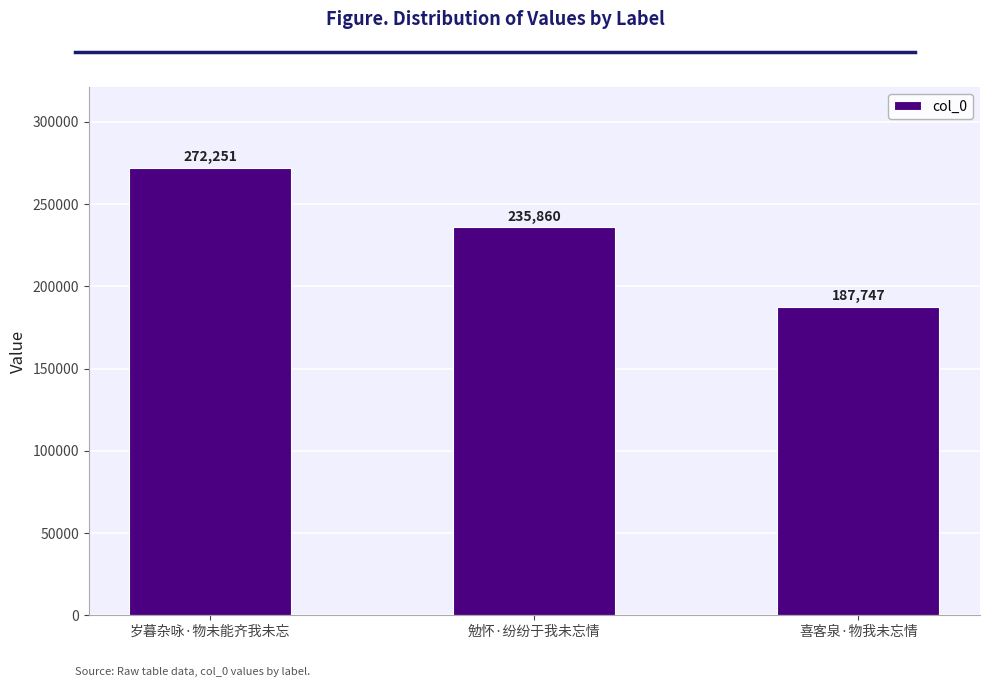

List the labels in order of value, largest first.

岁暮杂咏·物未能齐我未忘, 勉怀·纷纷于我未忘情, 喜客泉·物我未忘情